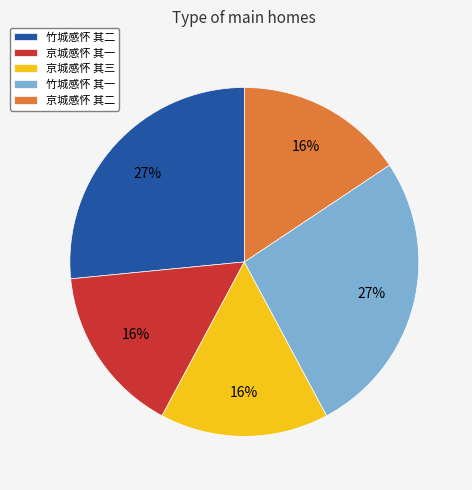

Is there any slice that represents more than half of the pie?

No